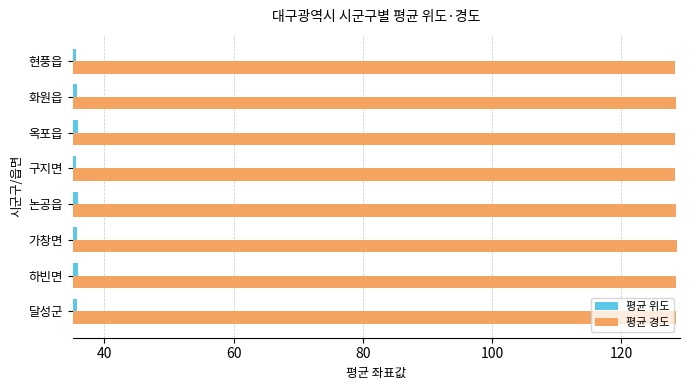

Rank the series by their maximum value, from lowest to highest.

평균 위도, 평균 경도